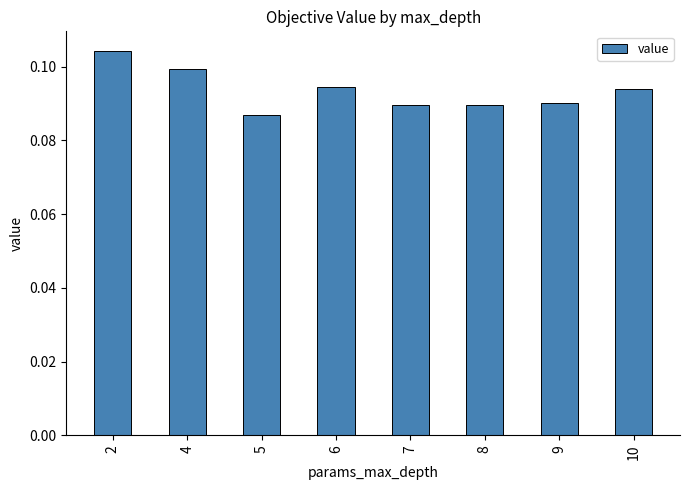

The chart shows a value of 0.1 at 2. True or false?

True